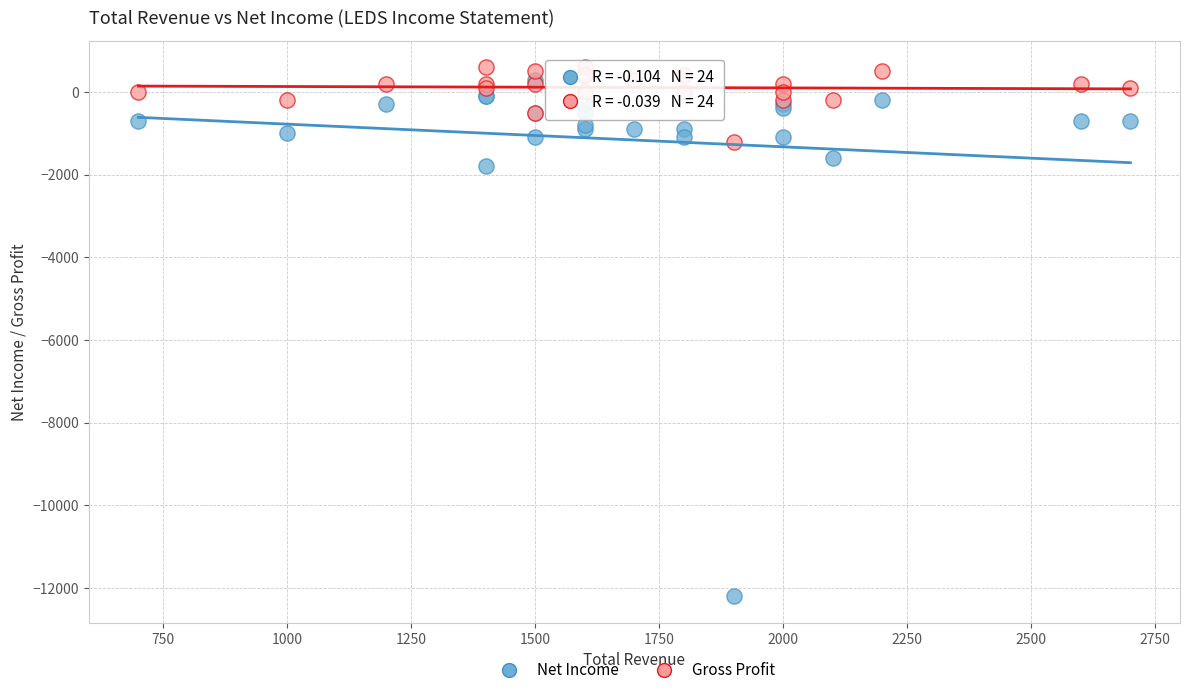

In the Net Income series, what Y value is closest to -5950?

-1800